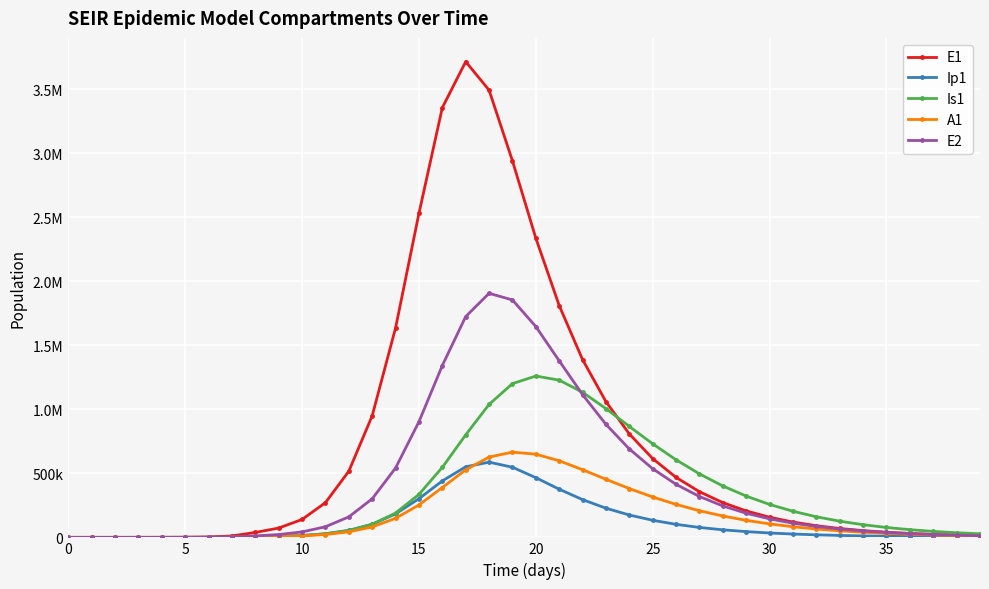

What are all the series names shown in the legend?

E1, Ip1, Is1, A1, E2